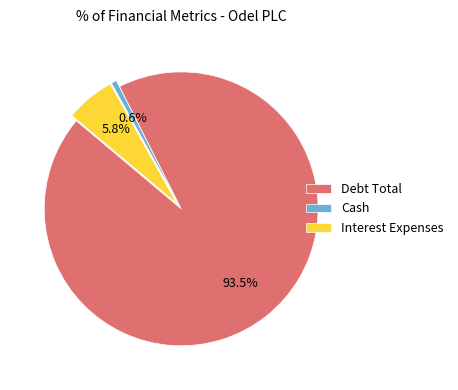

Which slice represents more than half of the pie?

Debt Total